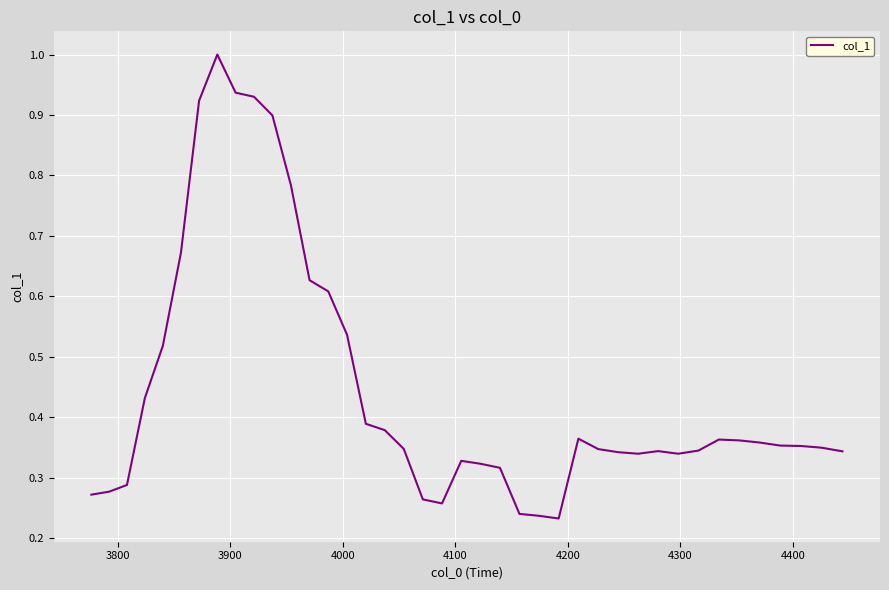

What is the maximum value shown in the chart?

1.0